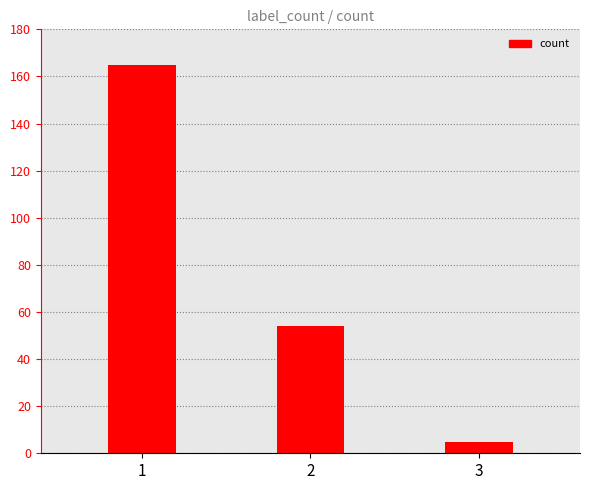

Count the number of data series in this chart.

1